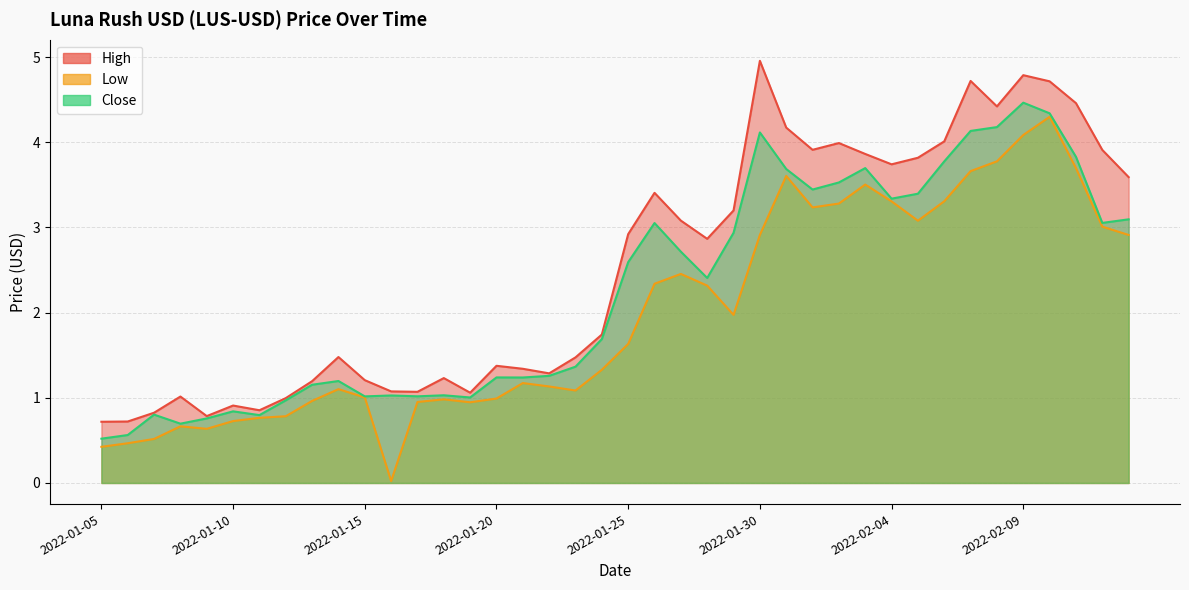

Rank the categories by Close value from lowest to highest.

2022-01-05, 2022-01-06, 2022-01-08, 2022-01-09, 2022-01-11, 2022-01-07, 2022-01-10, 2022-01-12, 2022-01-19, 2022-01-15, 2022-01-17, 2022-01-16, 2022-01-18, 2022-01-13, 2022-01-14, 2022-01-21, 2022-01-20, 2022-01-22, 2022-01-23, 2022-01-24, 2022-01-28, 2022-01-25, 2022-01-27, 2022-01-29, 2022-01-26, 2022-02-12, 2022-02-13, 2022-02-04, 2022-02-05, 2022-02-01, 2022-02-02, 2022-01-31, 2022-02-03, 2022-02-06, 2022-02-11, 2022-01-30, 2022-02-07, 2022-02-08, 2022-02-10, 2022-02-09